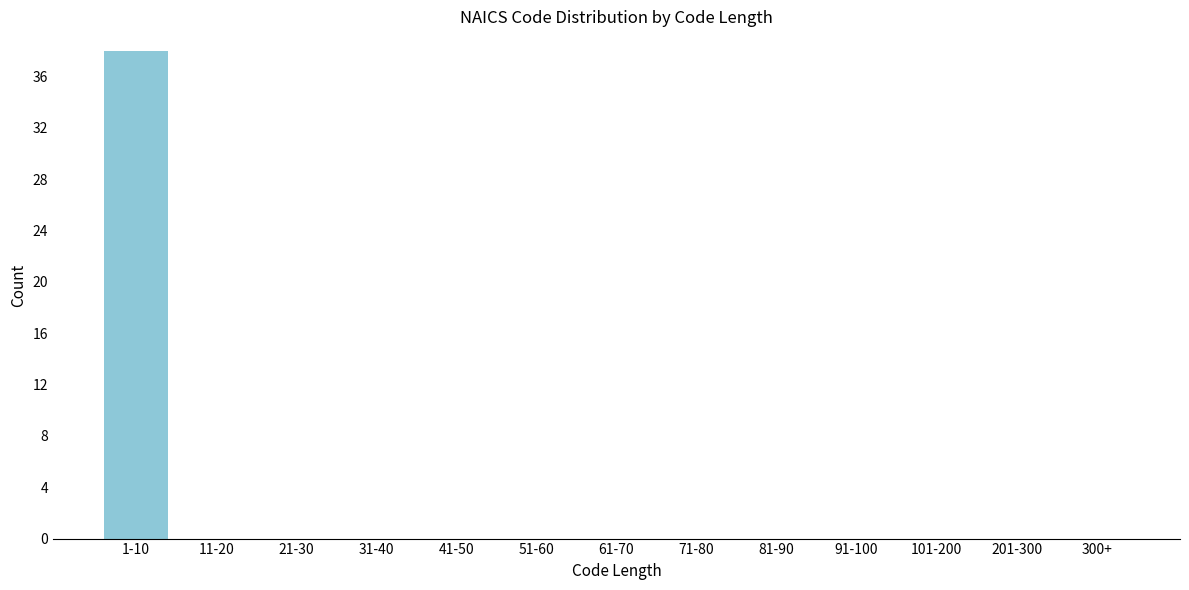

Reading left to right, what are all the values shown in this chart?

1-10=38	11-20=0	21-30=0	31-40=0	41-50=0	51-60=0	61-70=0	71-80=0	81-90=0	91-100=0	101-200=0	201-300=0	300+=0